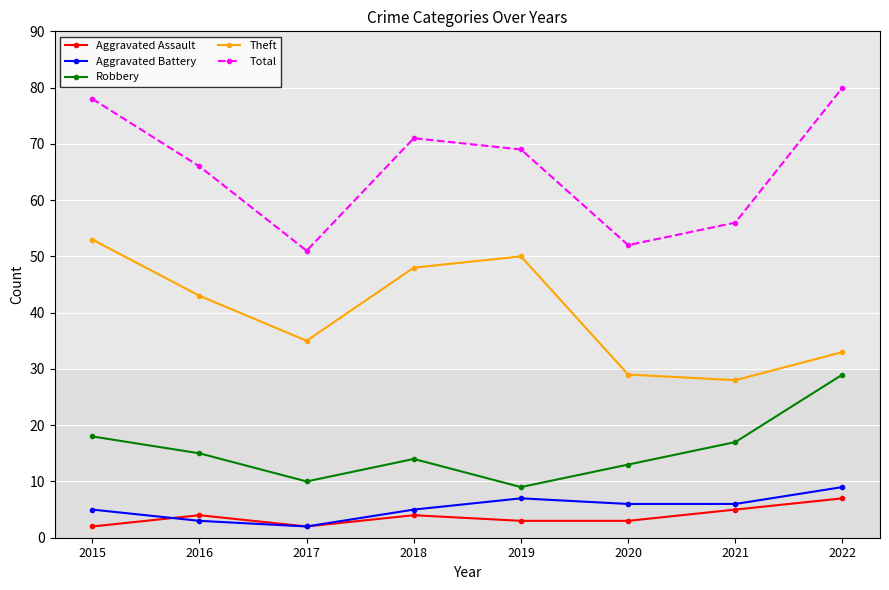

What is the minimum value for Robbery?

9